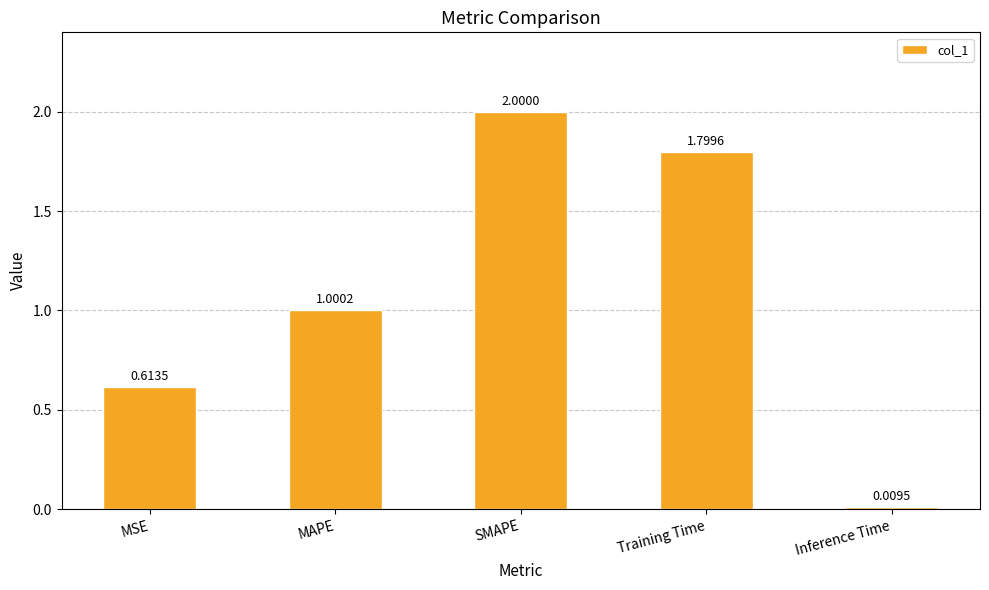

What is the value of the 2nd bar from the left?

1.0